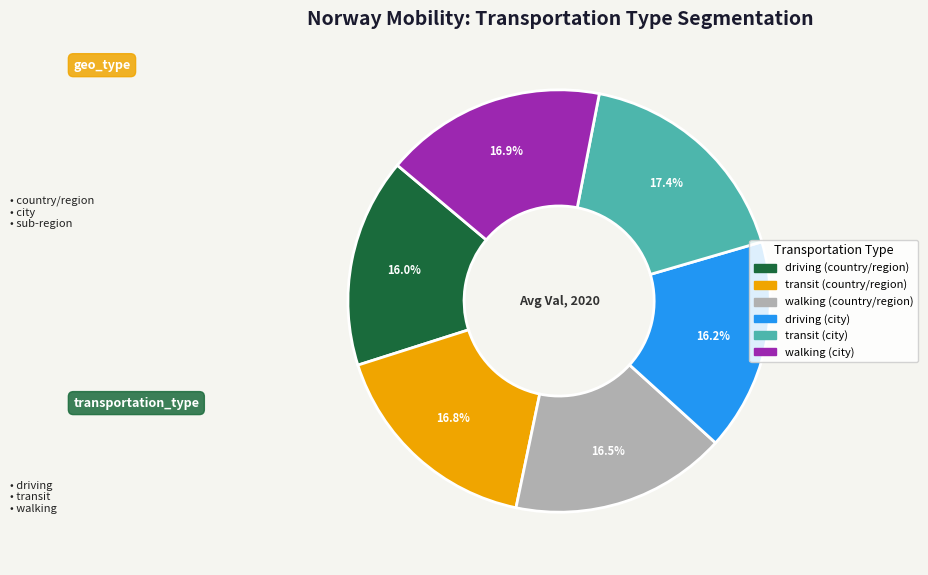

What percentage is NOT represented by walking (country/region)?

83.5%